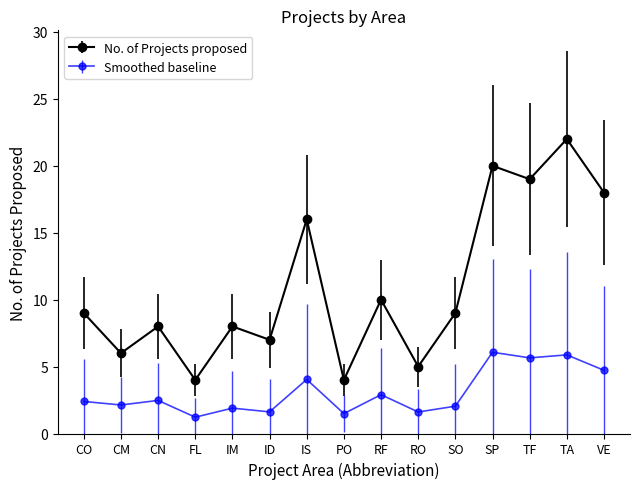

What is the greatest value displayed?

22.0